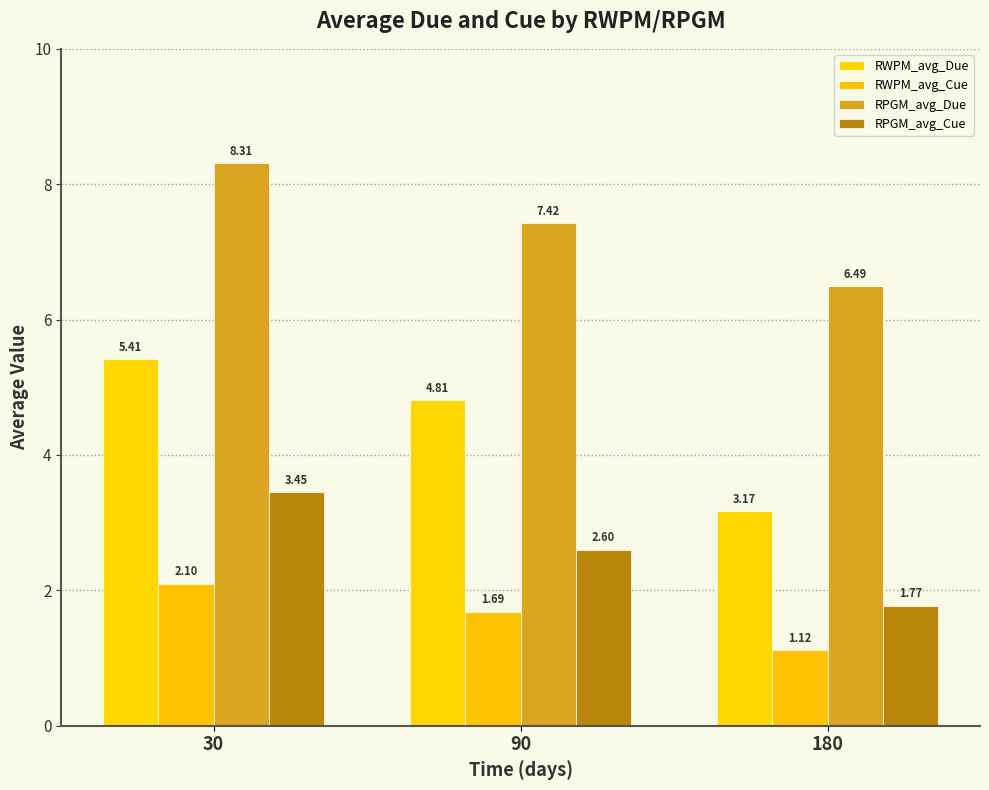

Is the value of RWPM_avg_Due at 90 greater than the value of RPGM_avg_Cue at 30?

Yes